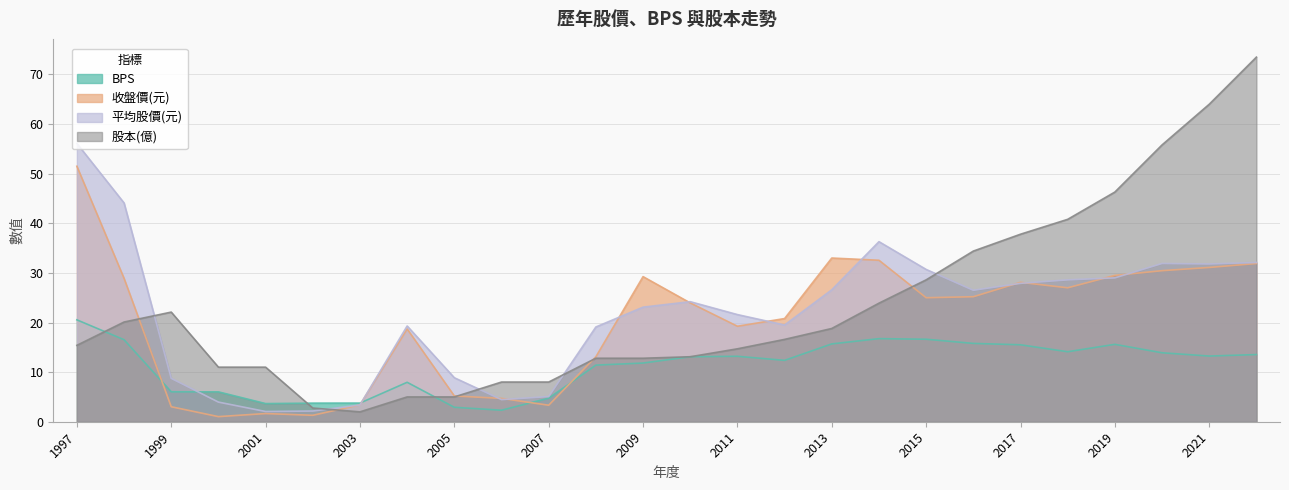

What are all the series names shown in the legend?

BPS, 收盤價(元), 平均股價(元), 股本(億)